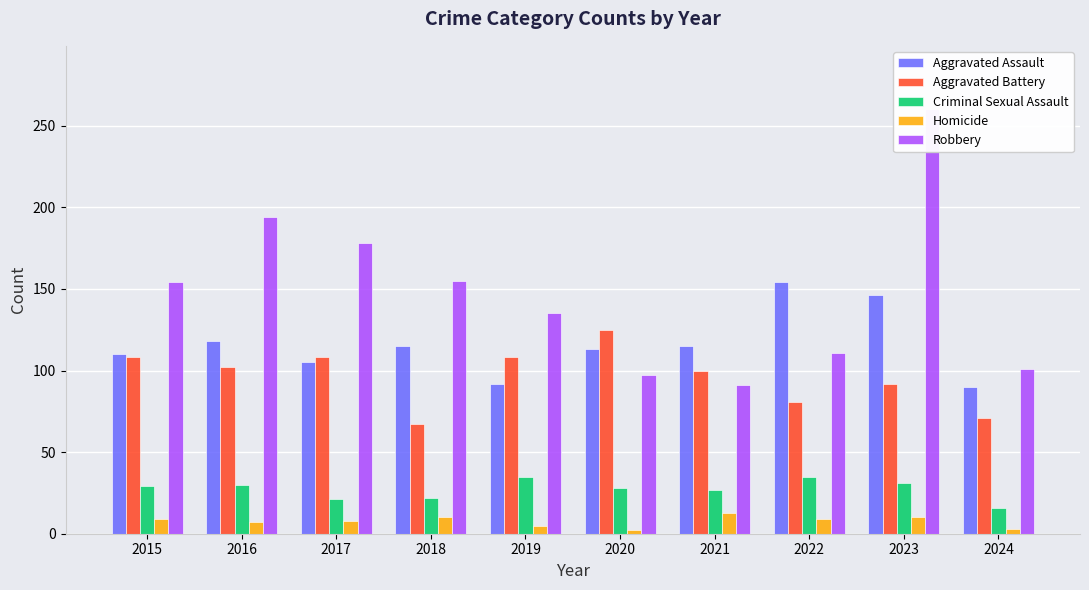

Which category has the highest value in the Aggravated Battery series?

2020